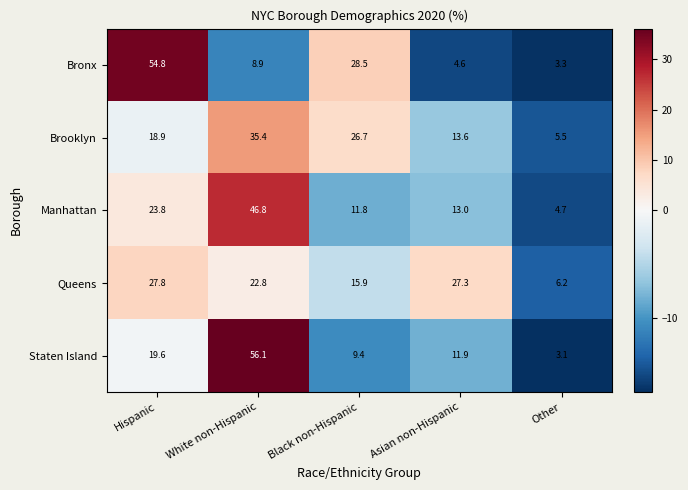

Reading right to left, extract all data points from this chart.

Bronx: 3.3	4.6	28.5	8.9	54.8
Brooklyn: 5.5	13.6	26.7	35.4	18.9
Manhattan: 4.7	13.0	11.8	46.8	23.8
Queens: 6.2	27.3	15.9	22.8	27.8
Staten Island: 3.1	11.9	9.4	56.1	19.6